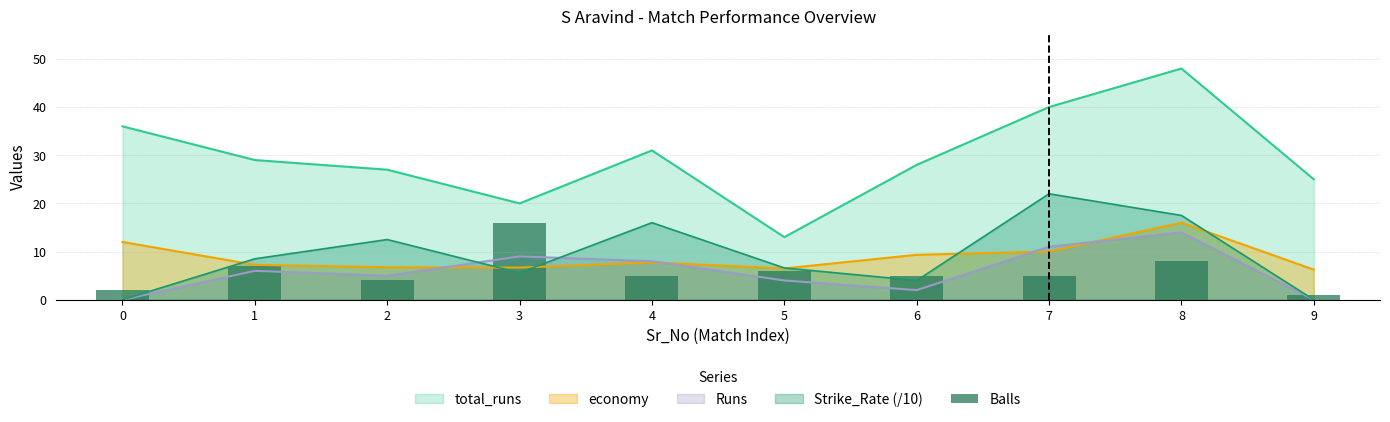

True or false: Runs and total_runs intersect in this chart.

False